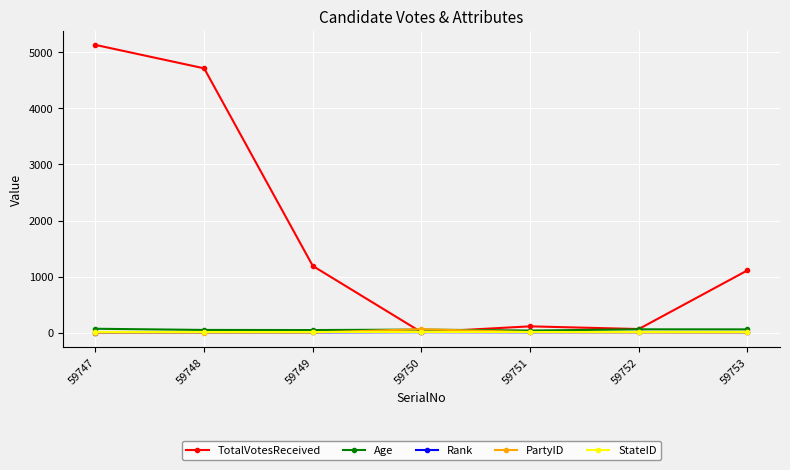

What are all the series names shown in the legend?

TotalVotesReceived, Age, Rank, PartyID, StateID